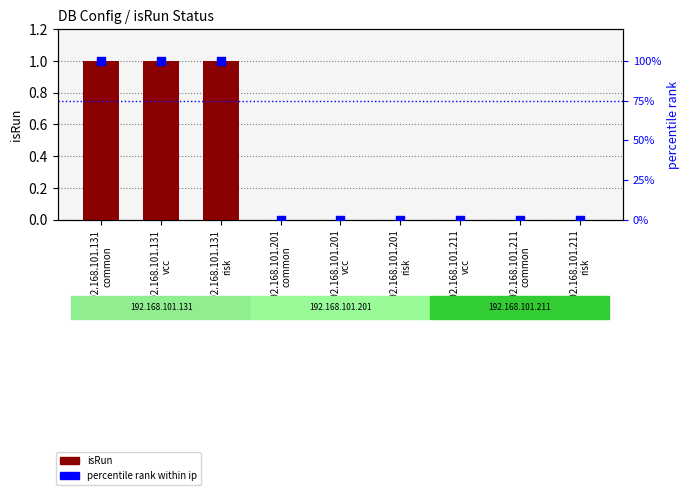

At which category is the sum across all series the highest?

192.168.101.131
common